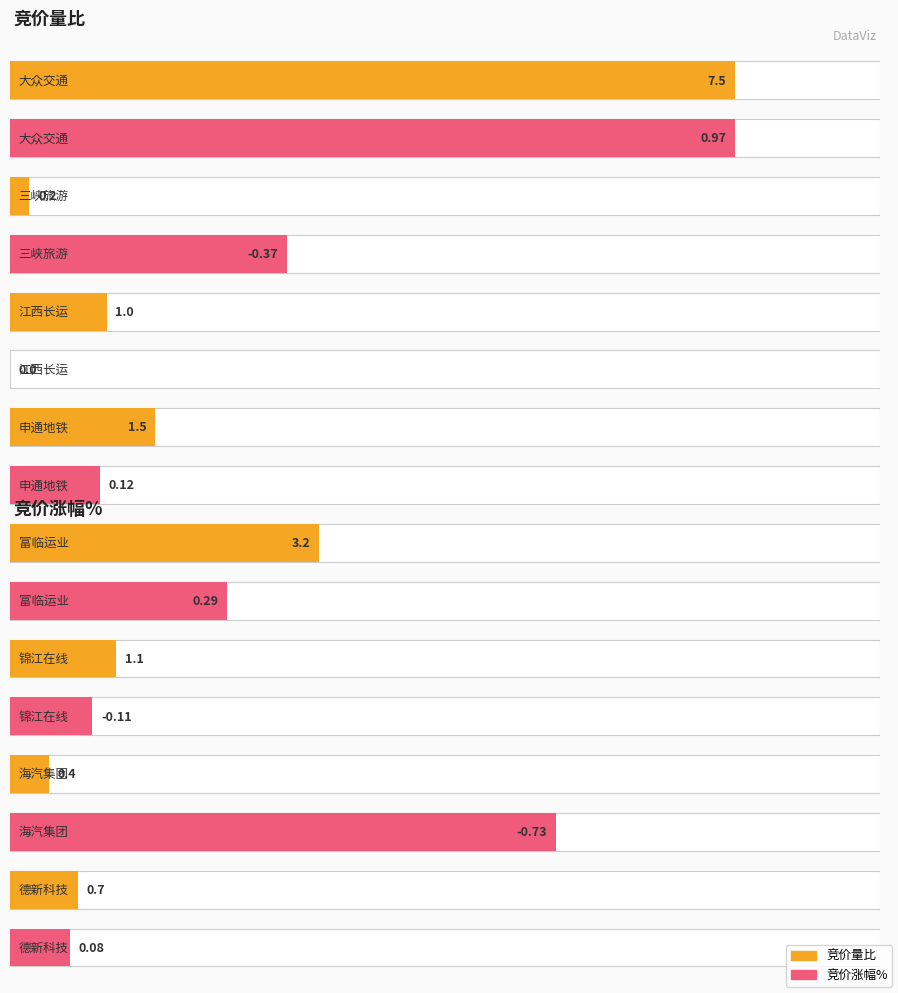

Between 三峡旅游 and 江西长运, which series saw the biggest shift?

竞价量比